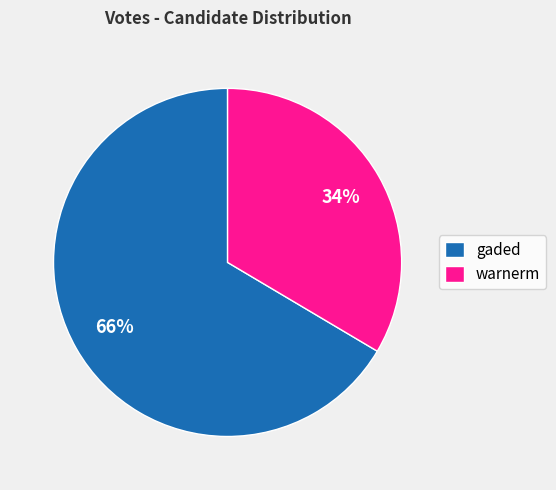

To the nearest percent, what portion does gaded represent?

66%